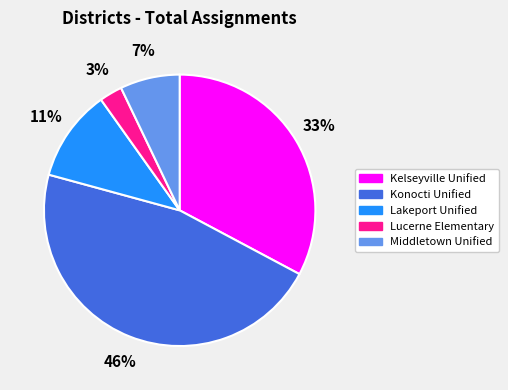

Does any single category account for the majority?

No